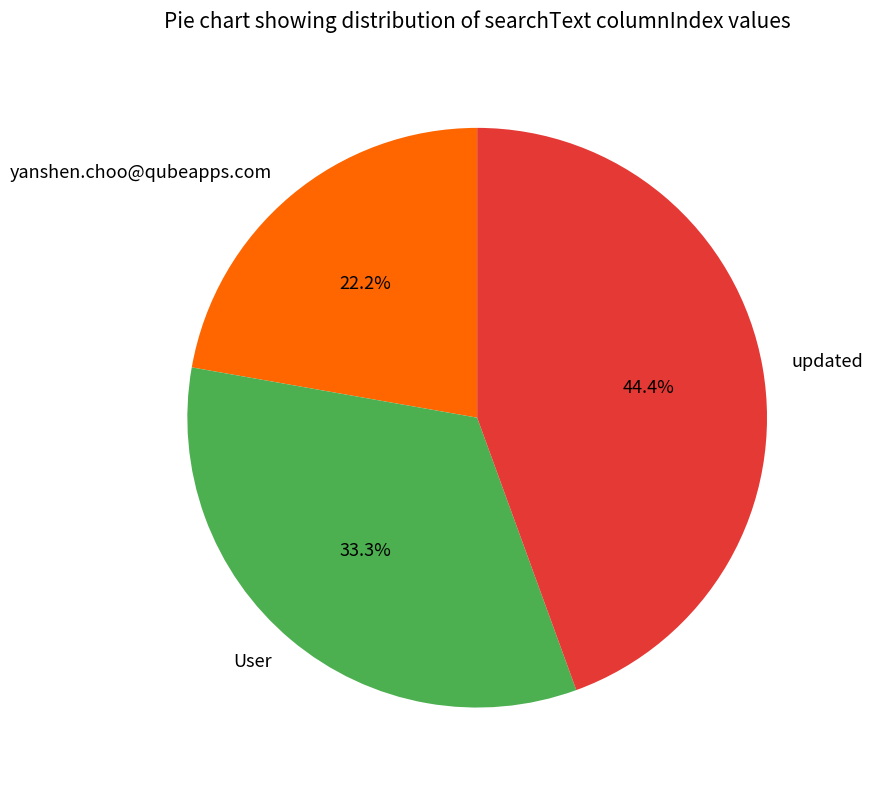

Is the sum of yanshen.choo@qubeapps.com and User greater than half?

Yes